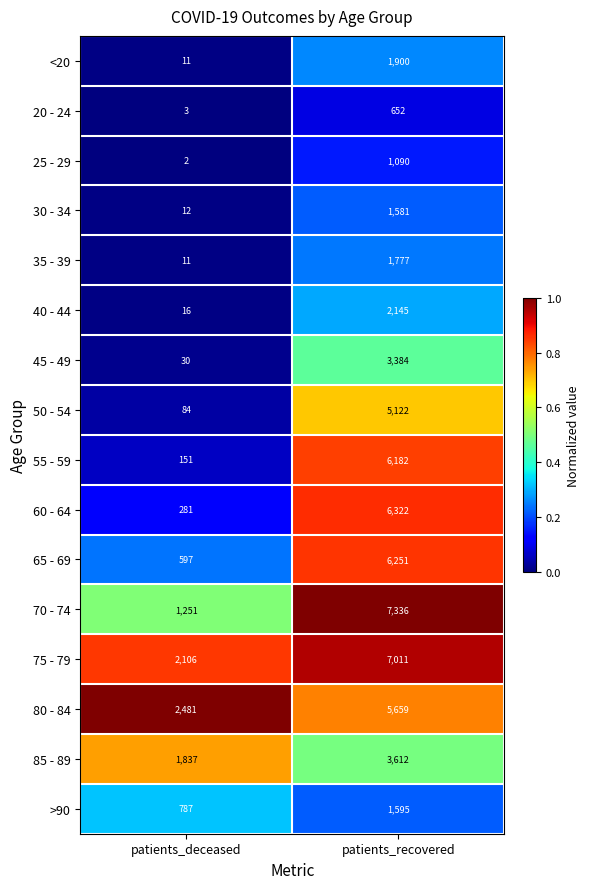

Which series has the largest range (max minus min)?

70 - 74